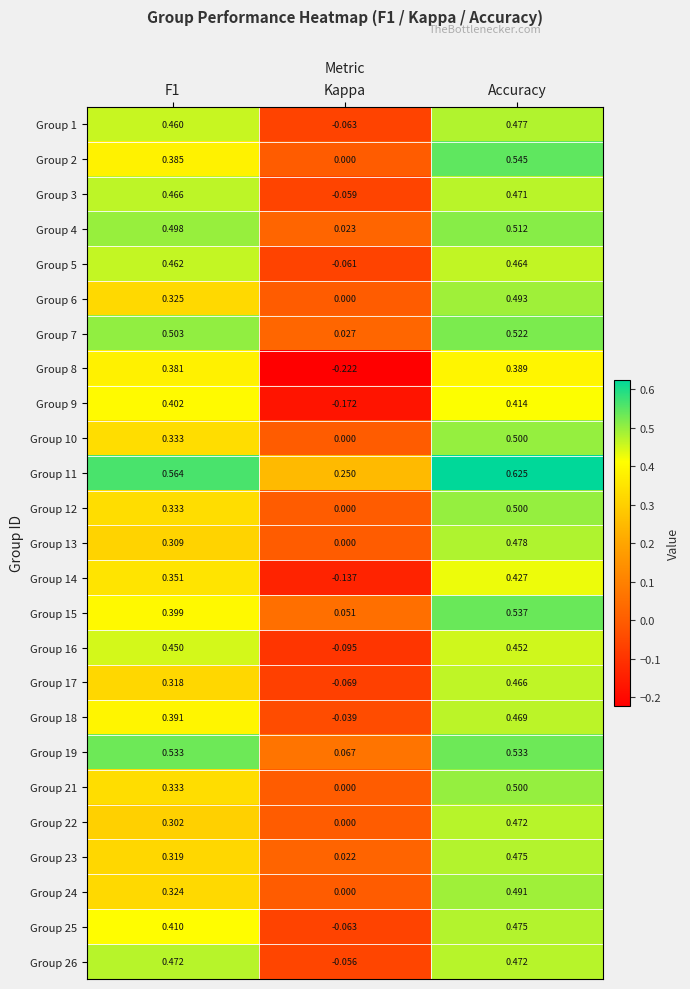

Is the value of Group 12 at F1 greater than the value of Group 23 at F1?

Yes